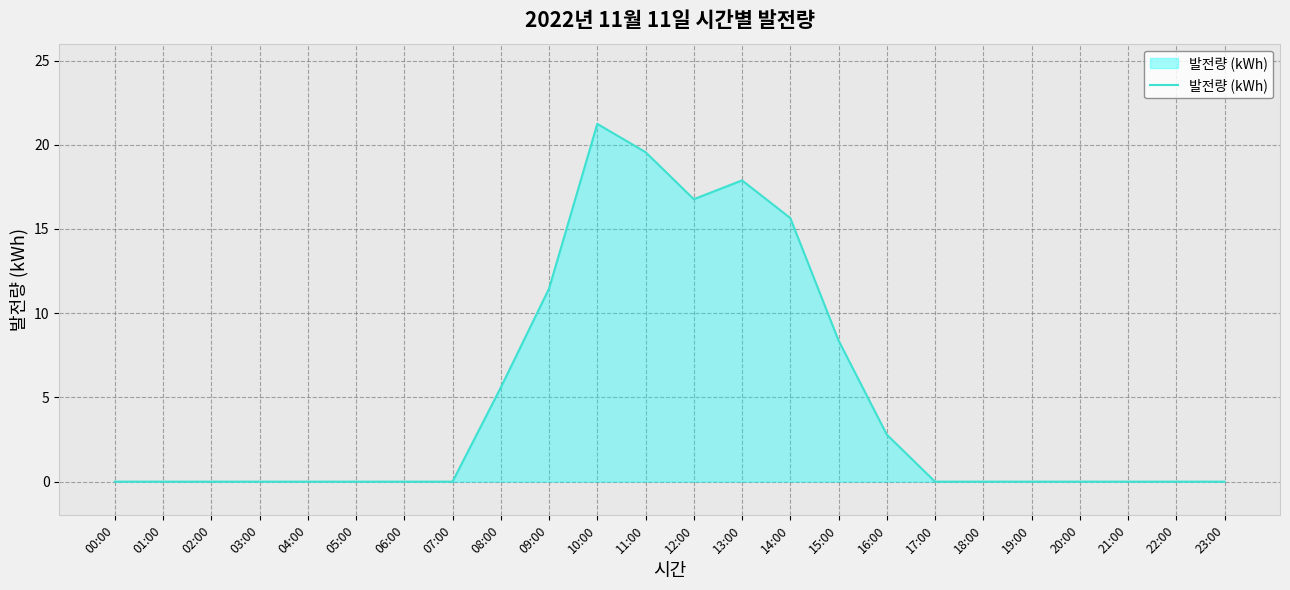

The chart shows a value of 0.0 at 03:00. True or false?

True